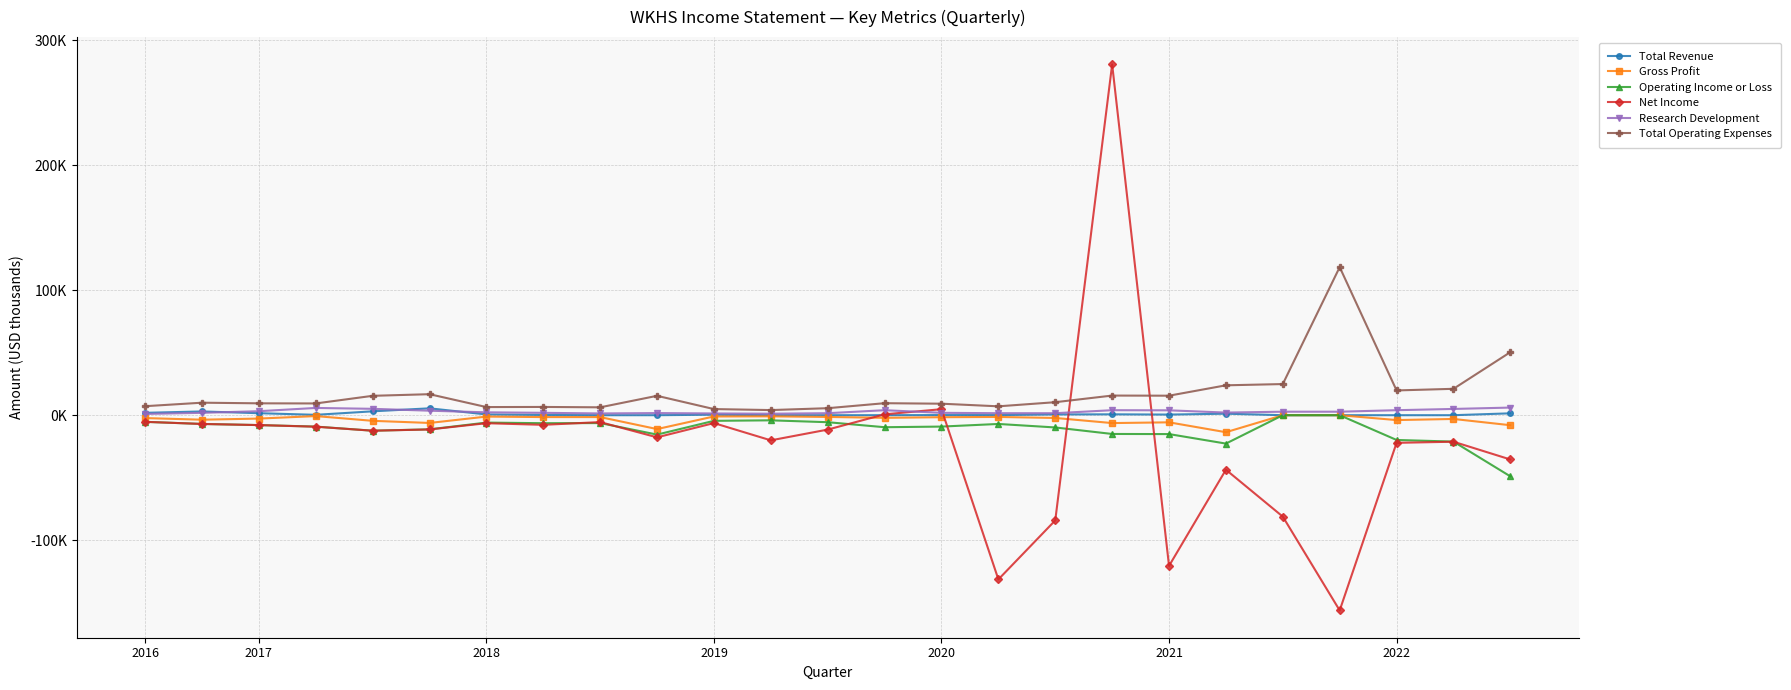

What are all the series names shown in the legend?

Total Revenue, Gross Profit, Operating Income or Loss, Net Income, Research Development, Total Operating Expenses